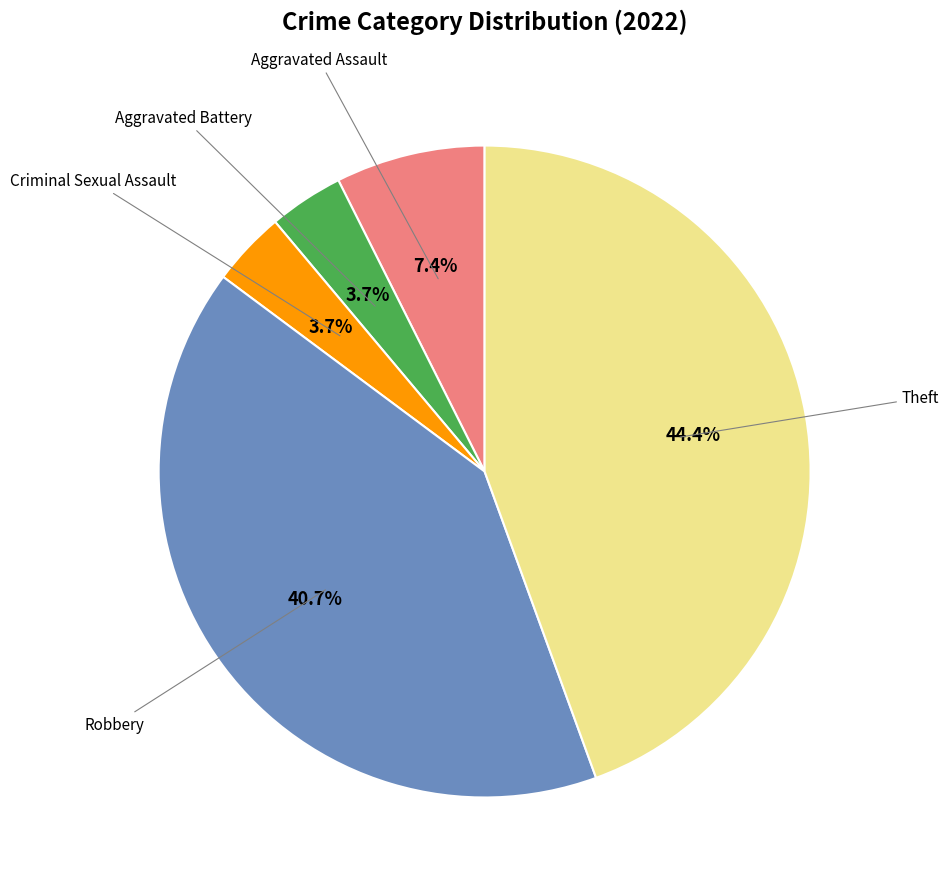

How many segments does this pie chart have?

5